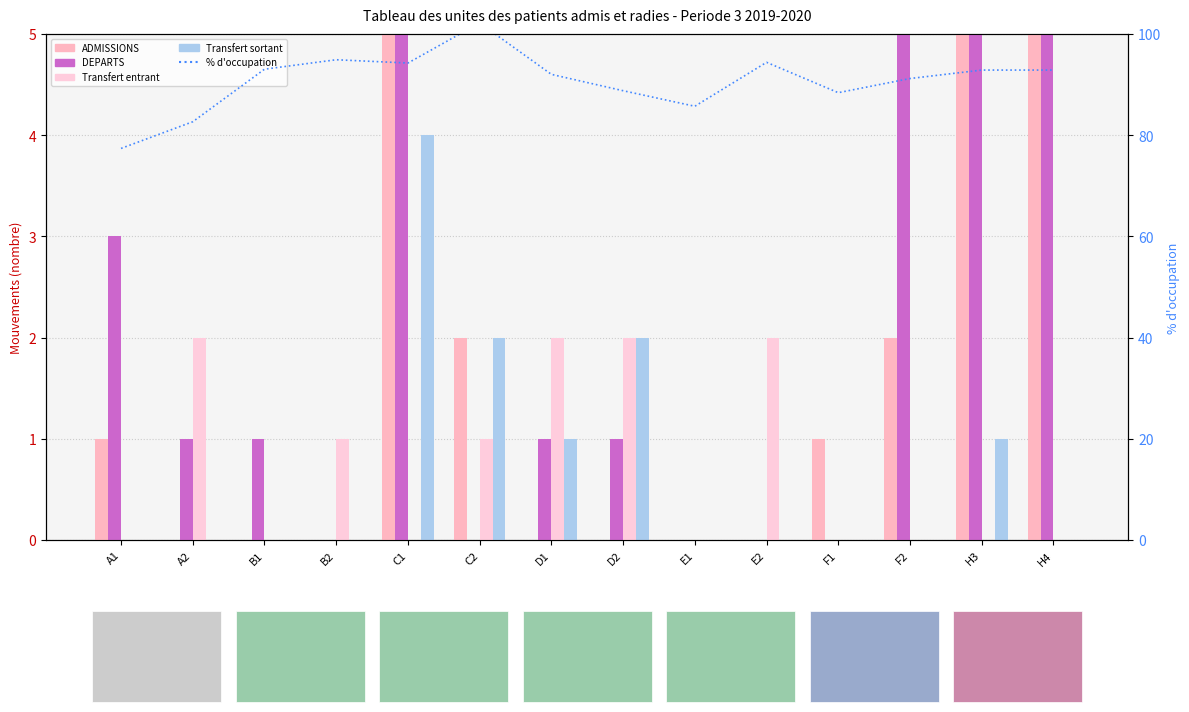

What is the label of the 2nd bar from the left?

A2